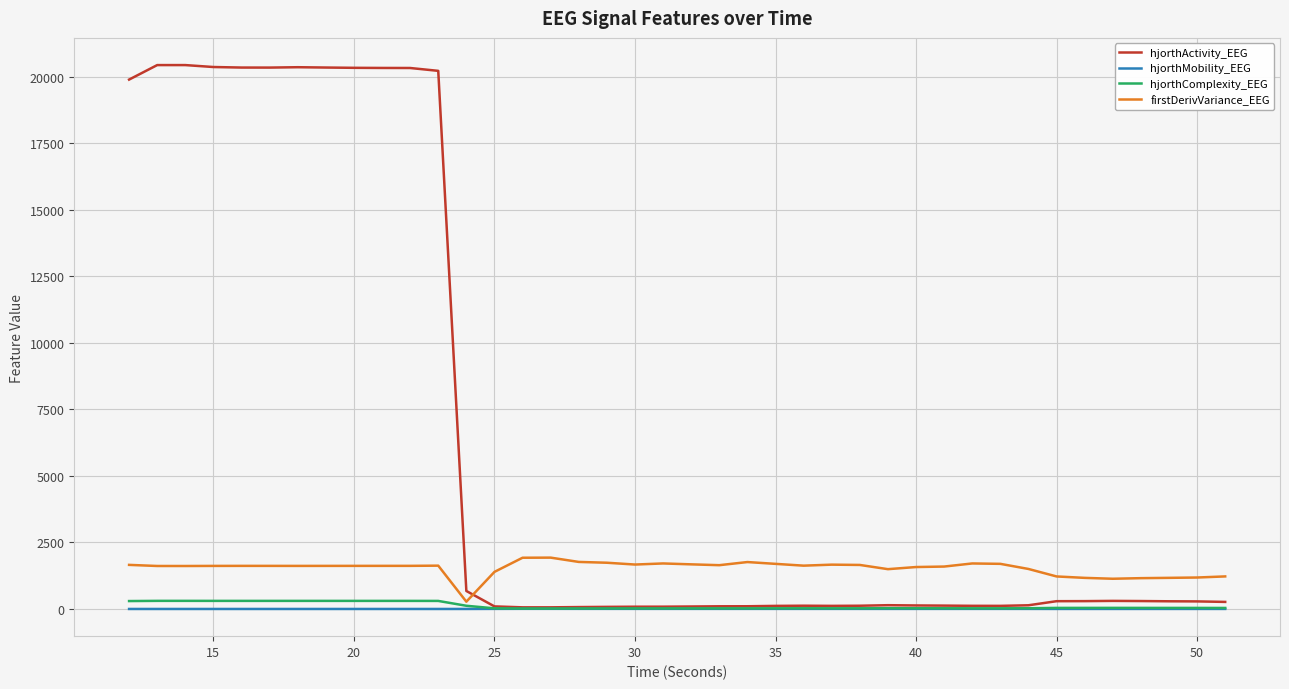

Which series has the largest total across all categories?

hjorthActivity_EEG